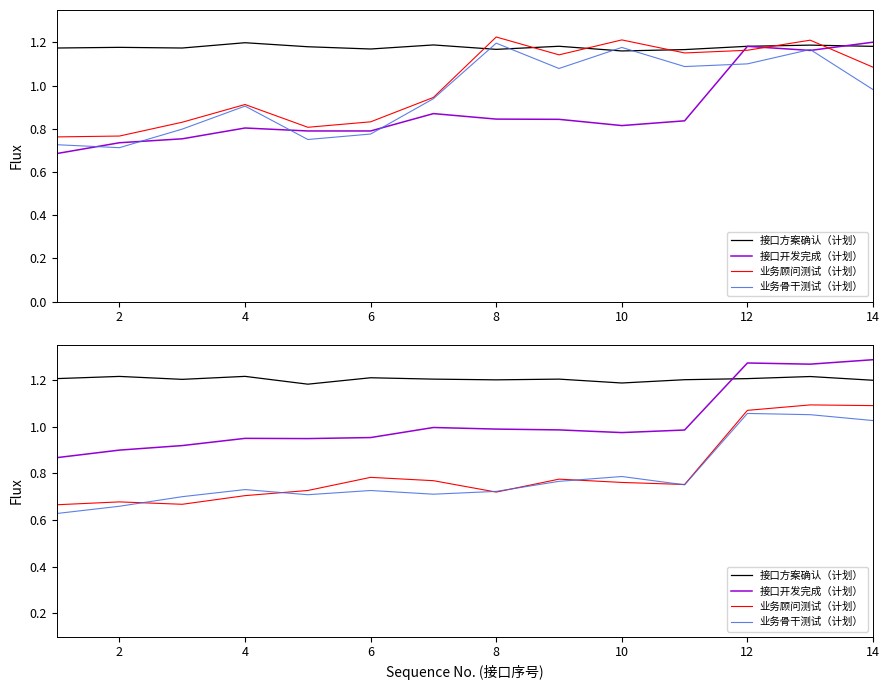

List the series in order of their peak value, lowest first.

业务骨干测试（计划）, 业务顾问测试（计划）, 接口方案确认（计划）, 接口开发完成（计划）